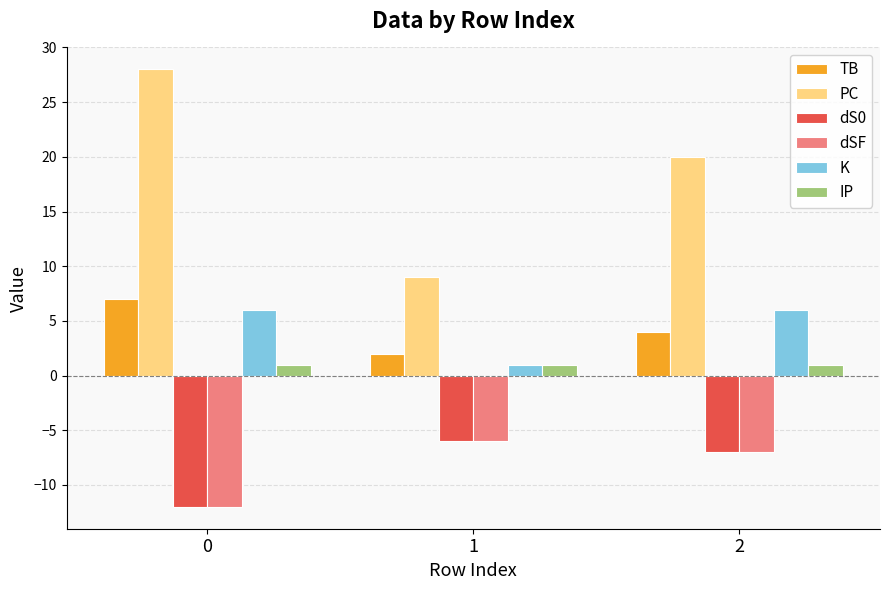

True or false: TB has a value of 2 at 0.

False